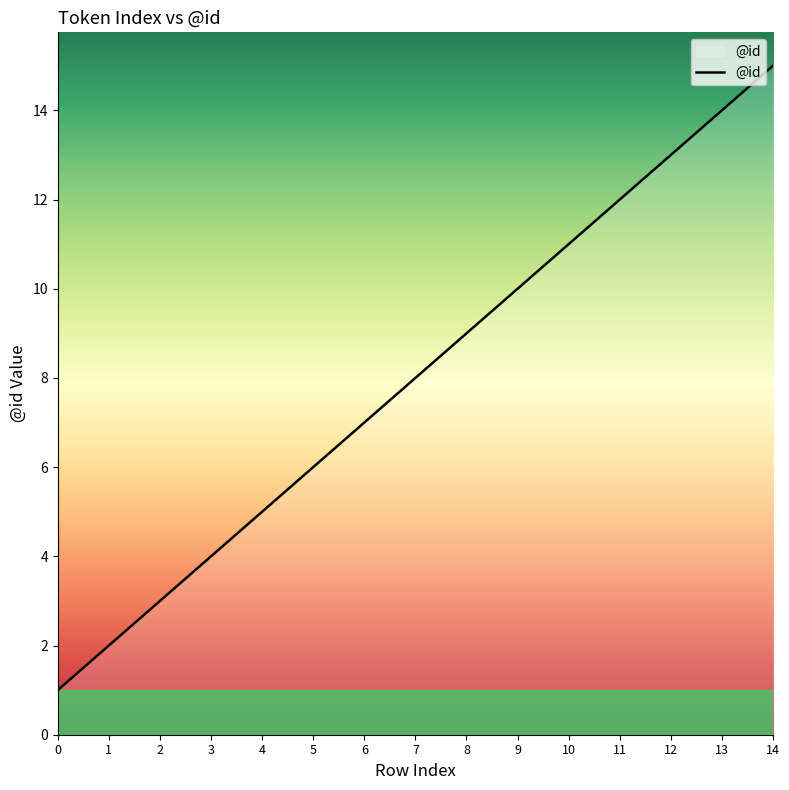

The value at 1 is 3. True or false?

False